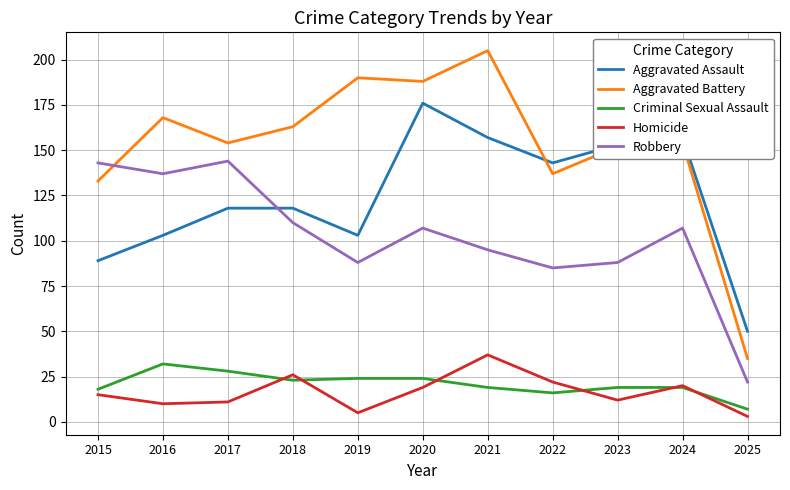

What is the sum of all Aggravated Battery values?

1679